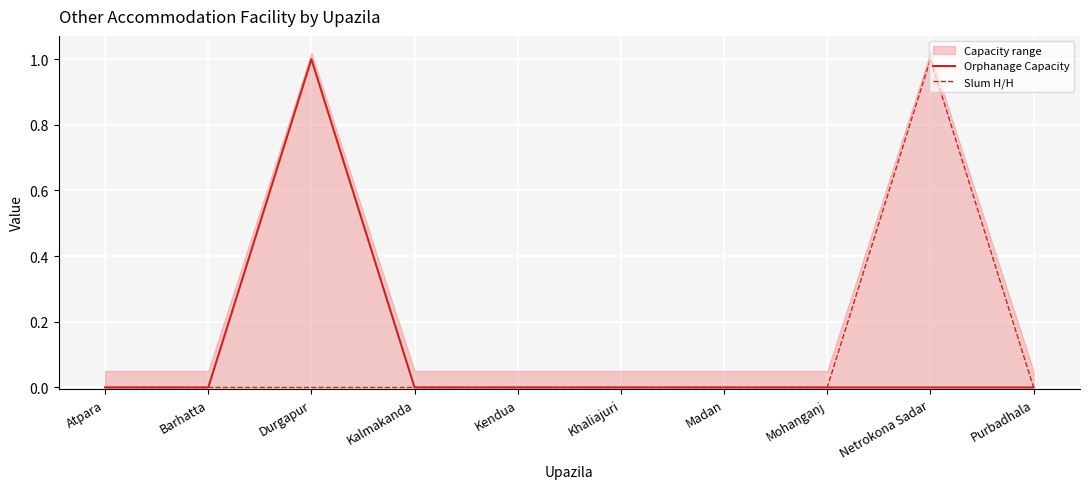

How many values in Orphanage Capacity are above zero?

1